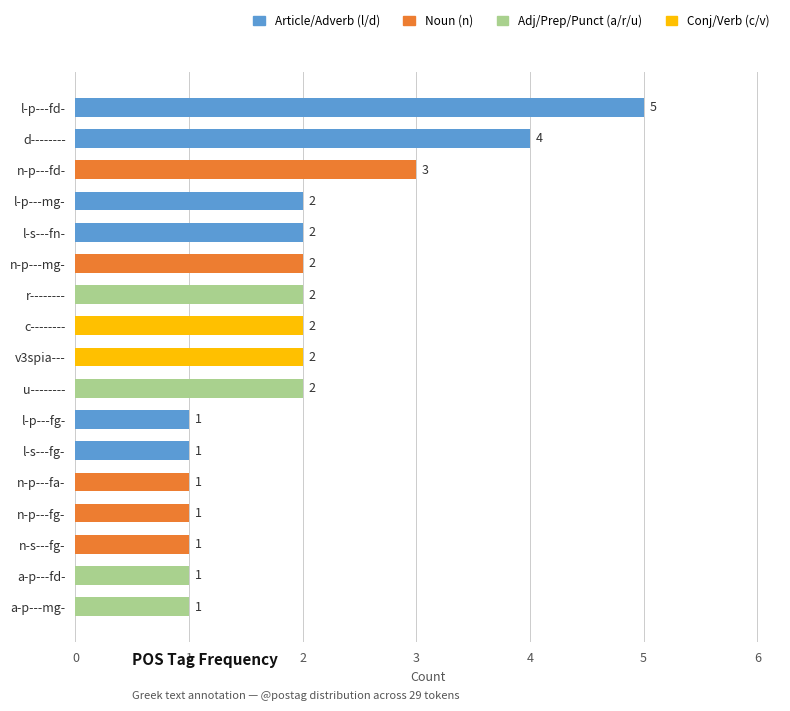

What is the sum of all values?

33